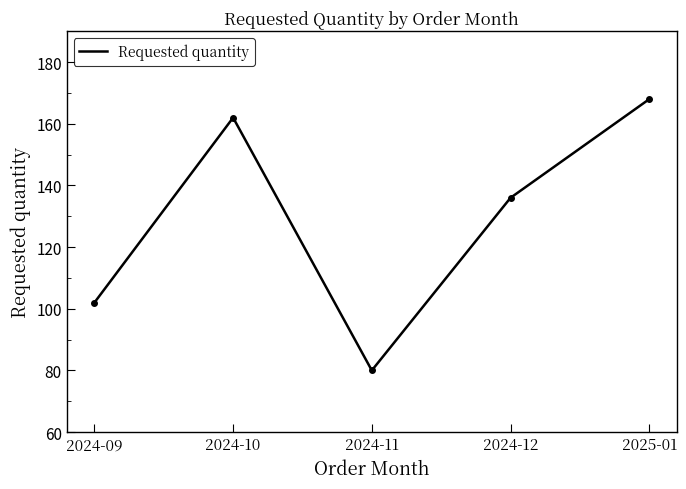

How many lines are shown in the chart?

1